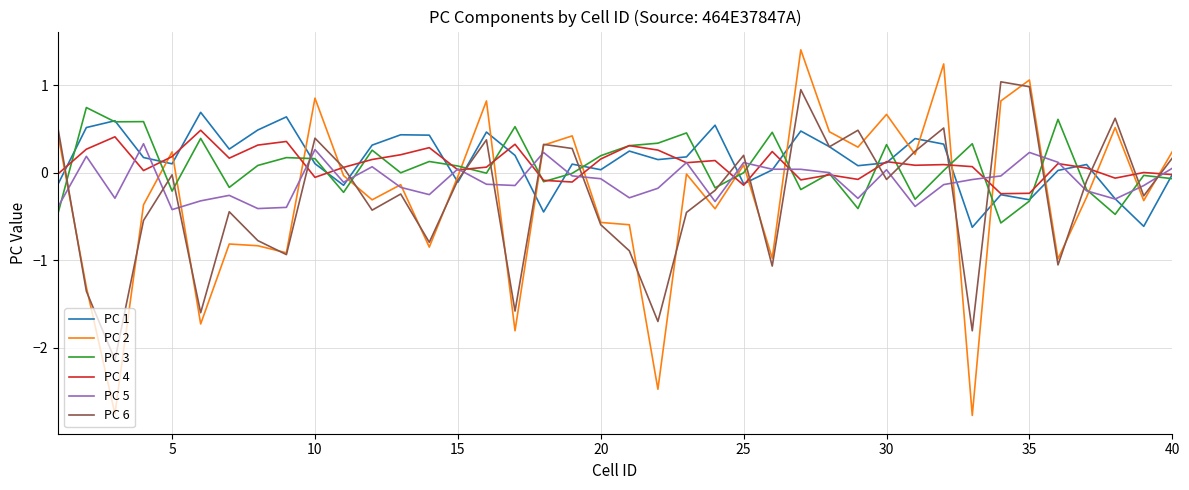

True or false: PC 2 and PC 3 cross at least once.

True